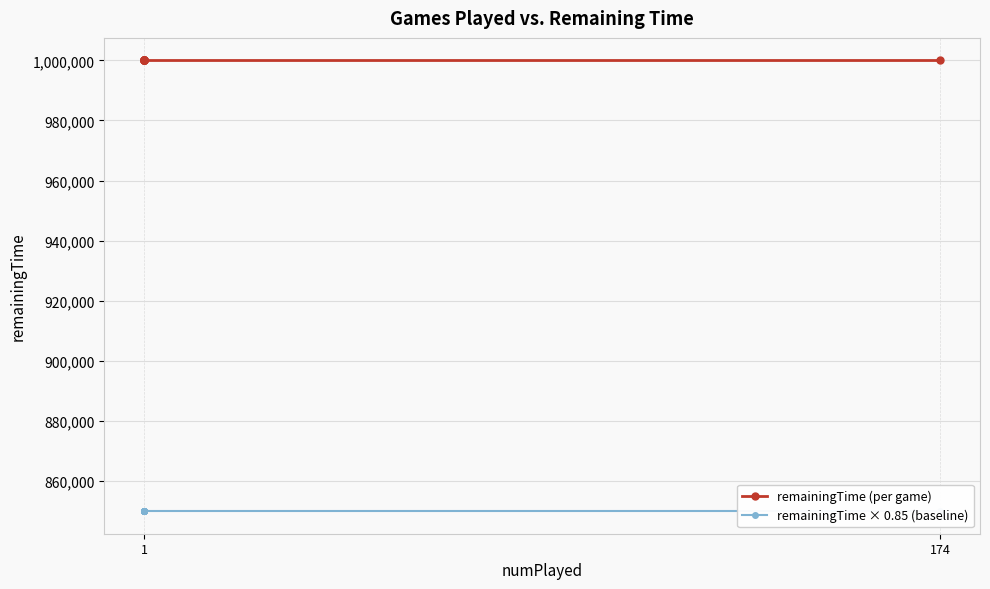

List the series in order of their overall mean, highest first.

remainingTime (per game), remainingTime × 0.85 (baseline)